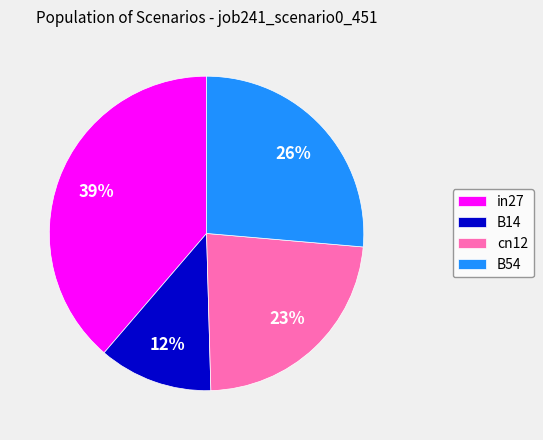

Between in27 and cn12, which is larger?

in27